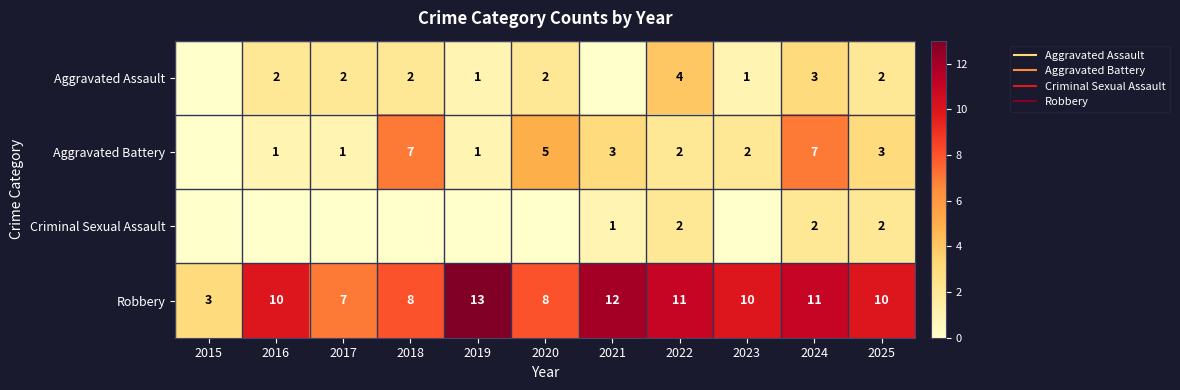

What is the sum of all Robbery values?

103